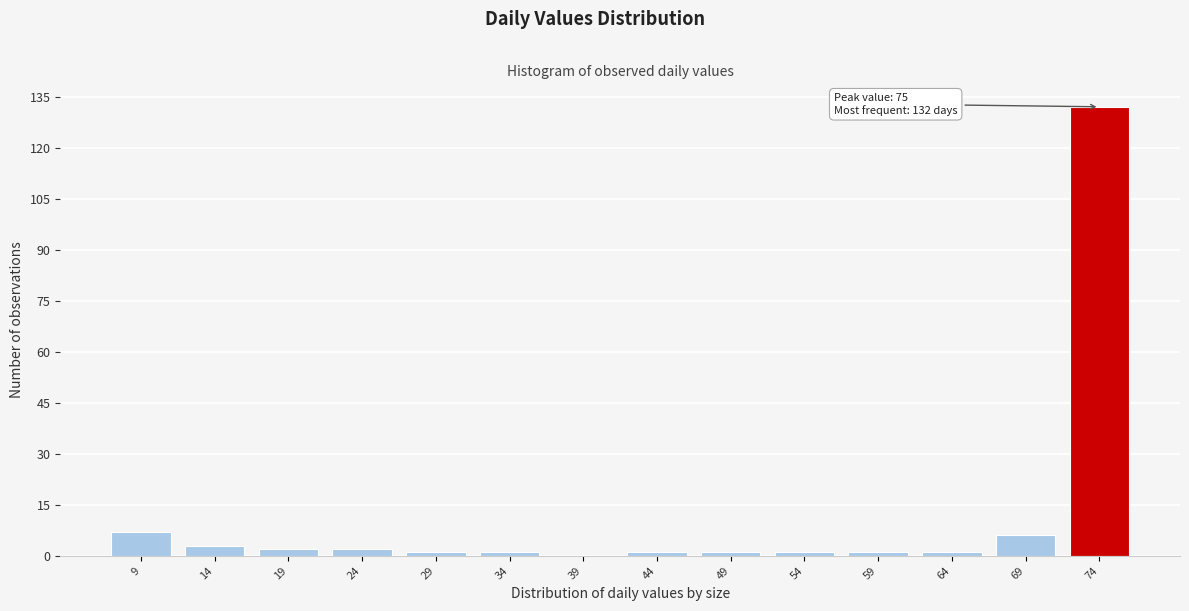

Reading right to left, what are all the values shown in this chart?

74=132	69=6	64=1	59=1	54=1	49=1	44=1	39=0	34=1	29=1	24=2	19=2	14=3	9=7